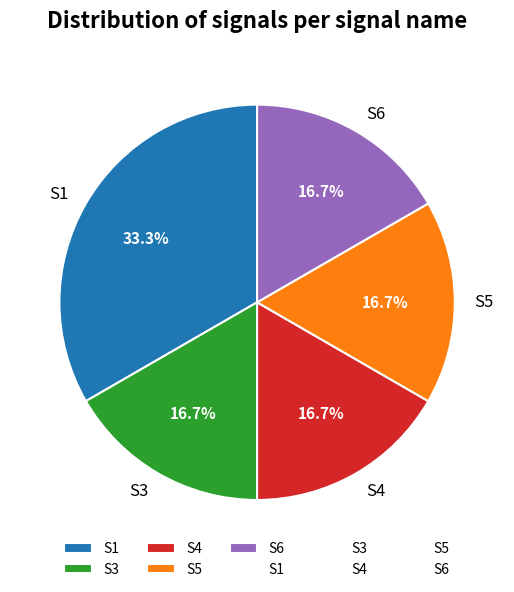

Is there a majority slice in this chart?

No